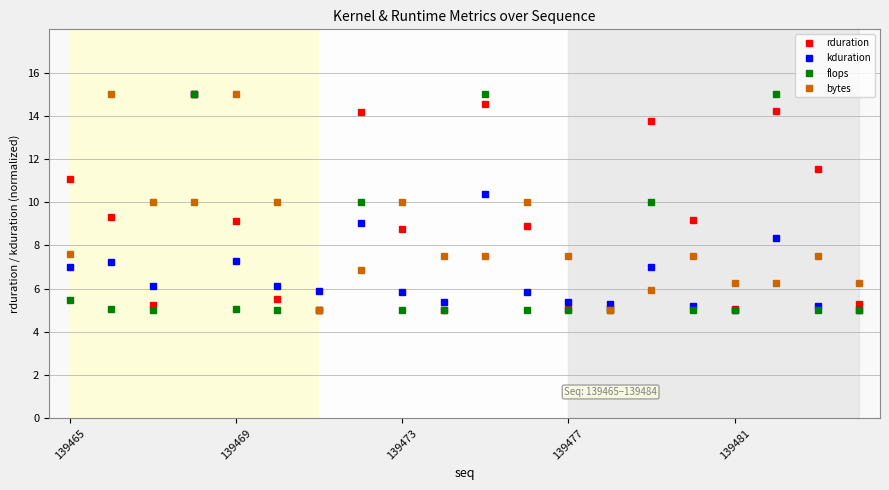

What is the highest value of the rduration series?

15.0